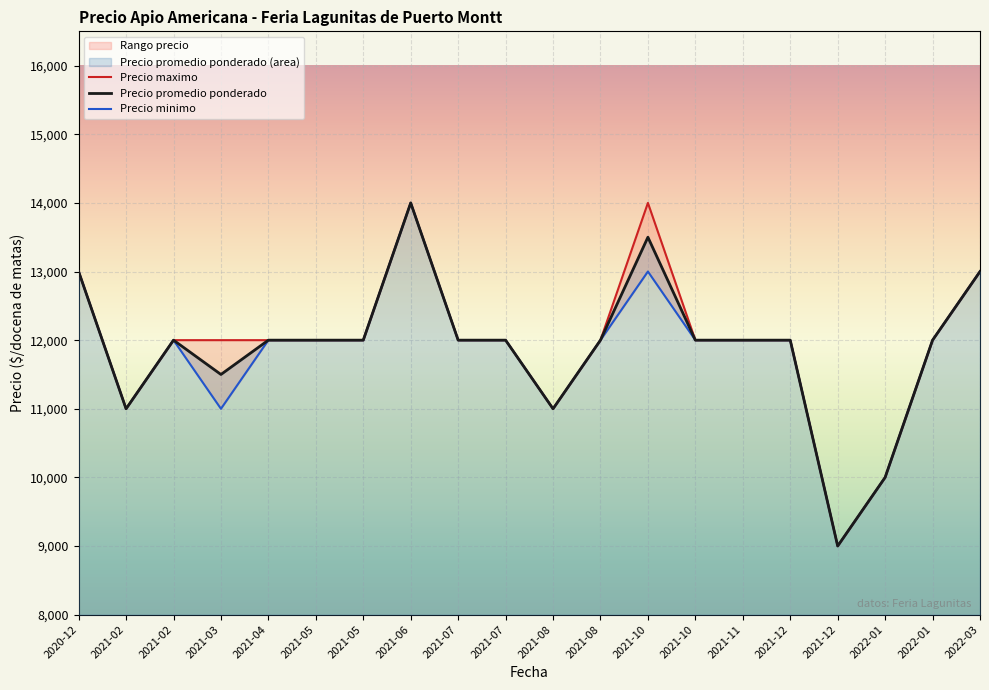

Which series has the widest spread of values?

Precio promedio ponderado